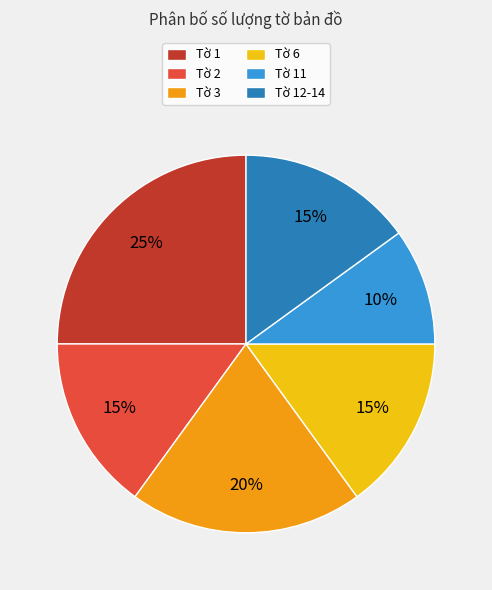

What is the smallest slice in the pie chart?

Tờ 11